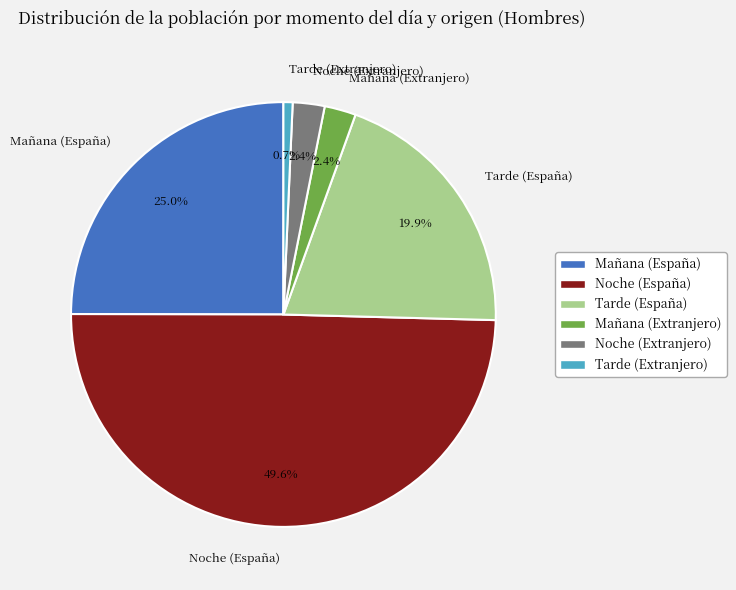

To the nearest percent, what percentage of the pie is Mañana (Extranjero)?

2%